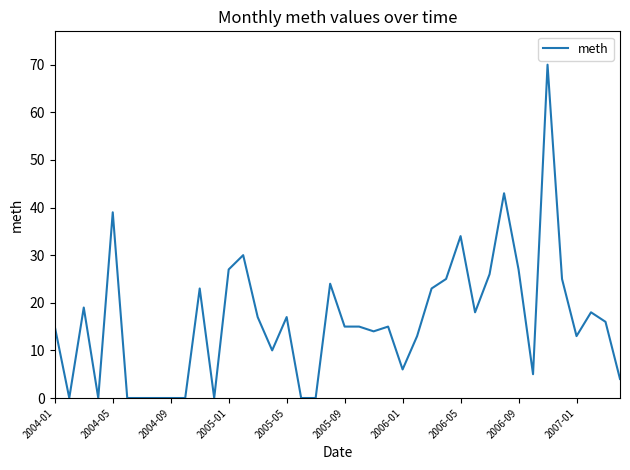

What is the greatest value displayed?

70